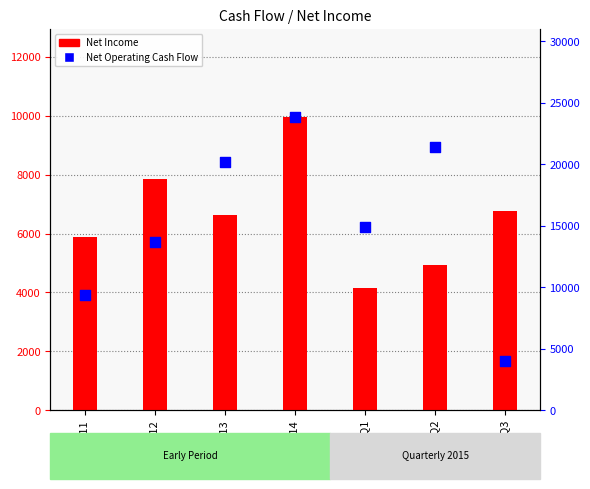

Which series reaches the maximum Y coordinate?

Net Operating Cash Flow